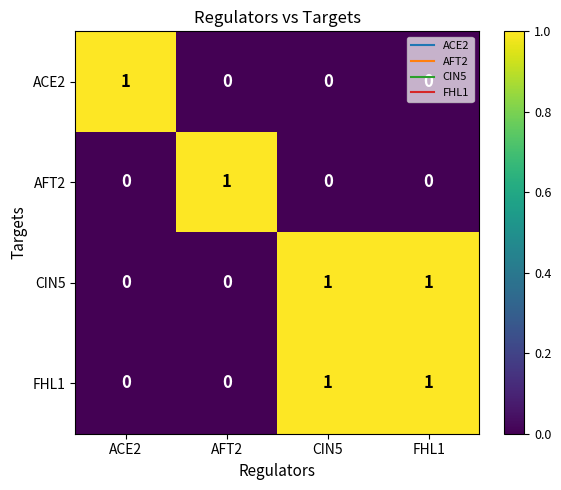

At how many categories does at least one series exceed 0?

4